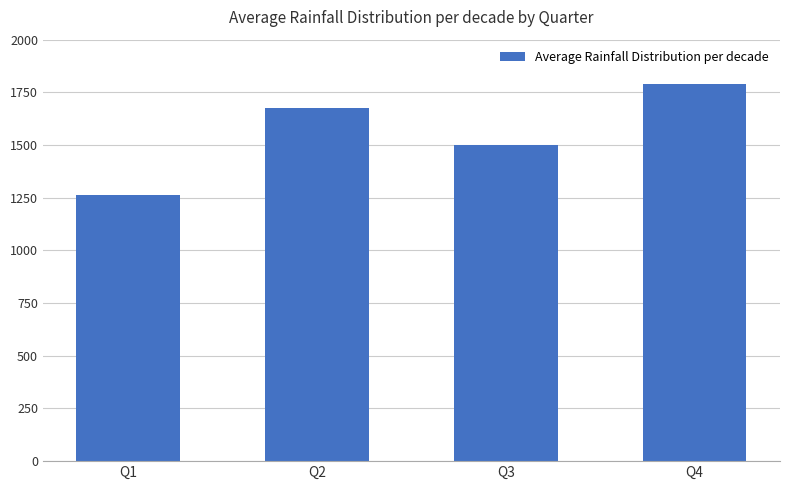

The chart shows a value of 1678 at Q2. True or false?

True